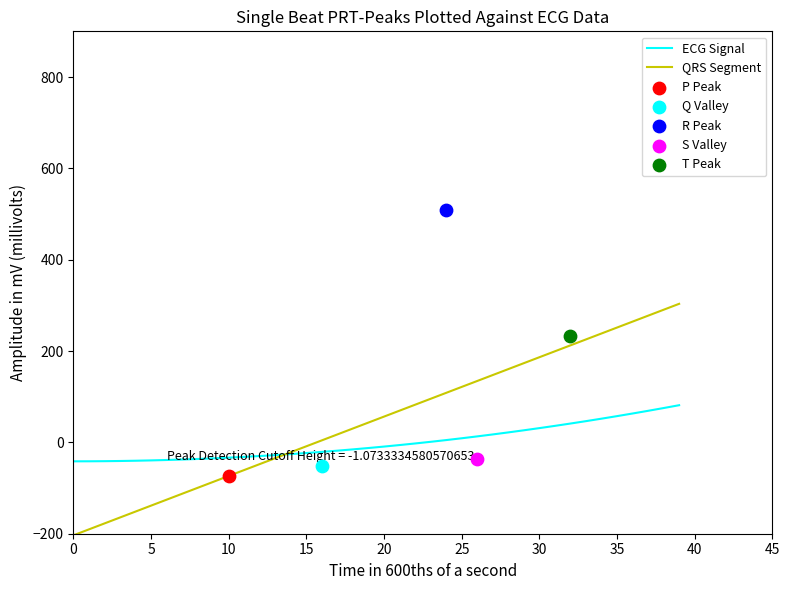

Which series contains the highest Y value?

QRS Segment